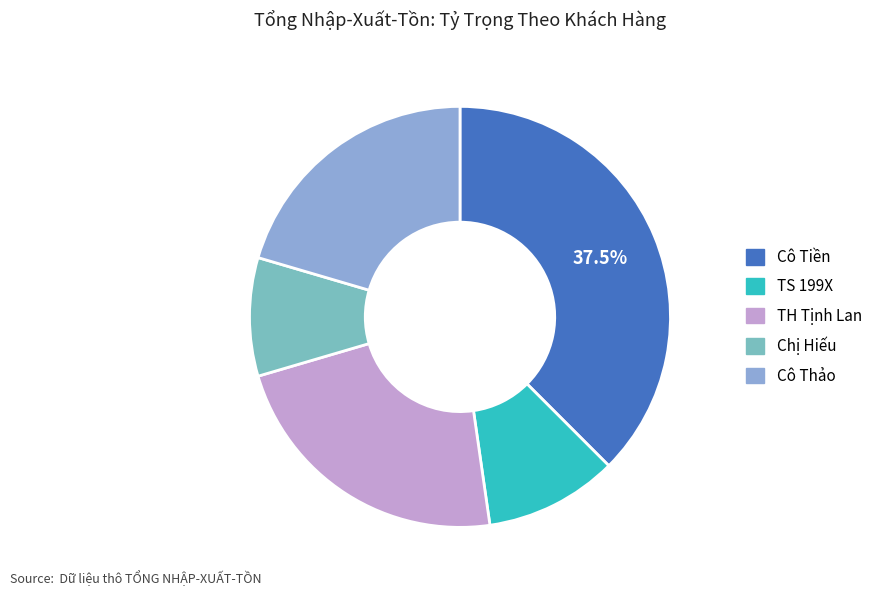

Between Chị Hiếu and Cô Tiền, which is larger?

Cô Tiền